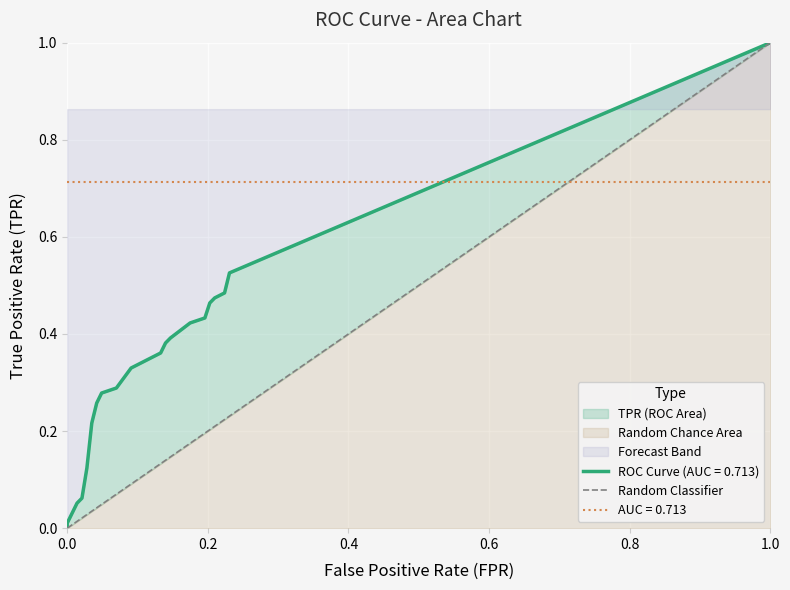

Is it true that the value at 0.0 is 0?

True